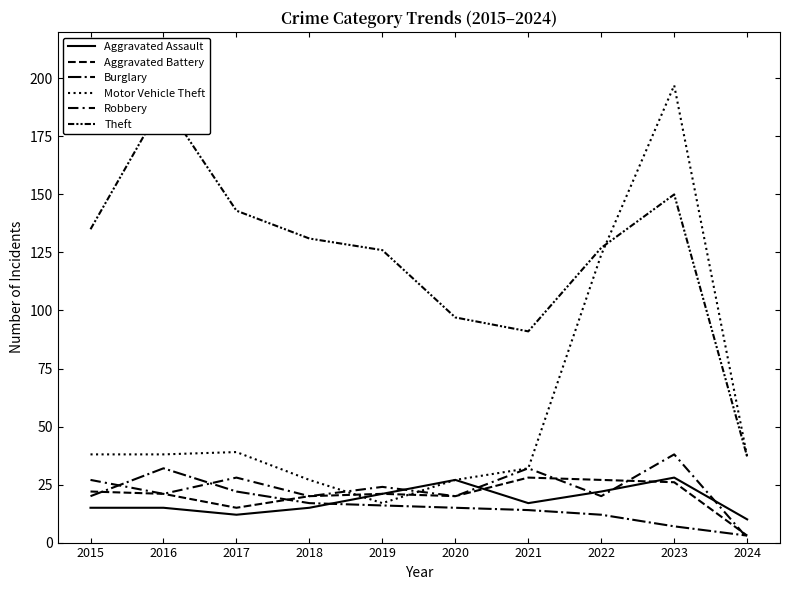

Reading left to right, transcribe all the data shown in this chart.

Aggravated Assault: 2015=15	2016=15	2017=12	2018=15	2019=21	2020=27	2021=17	2022=22	2023=28	2024=10
Aggravated Battery: 2015=22	2016=21	2017=15	2018=20	2019=21	2020=20	2021=28	2022=27	2023=26	2024=3
Burglary: 2015=20	2016=32	2017=22	2018=17	2019=16	2020=15	2021=14	2022=12	2023=7	2024=3
Motor Vehicle Theft: 2015=38	2016=38	2017=39	2018=27	2019=17	2020=27	2021=32	2022=124	2023=197	2024=37
Robbery: 2015=27	2016=21	2017=28	2018=20	2019=24	2020=20	2021=32	2022=20	2023=38	2024=2
Theft: 2015=135	2016=190	2017=143	2018=131	2019=126	2020=97	2021=91	2022=127	2023=150	2024=37